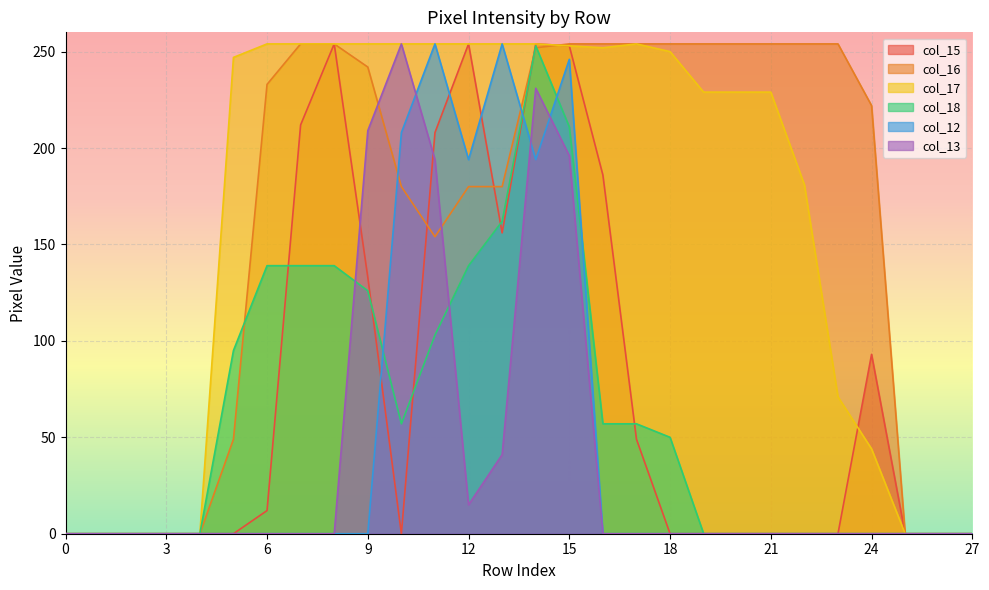

What is the difference between the highest and lowest values at 8?

254